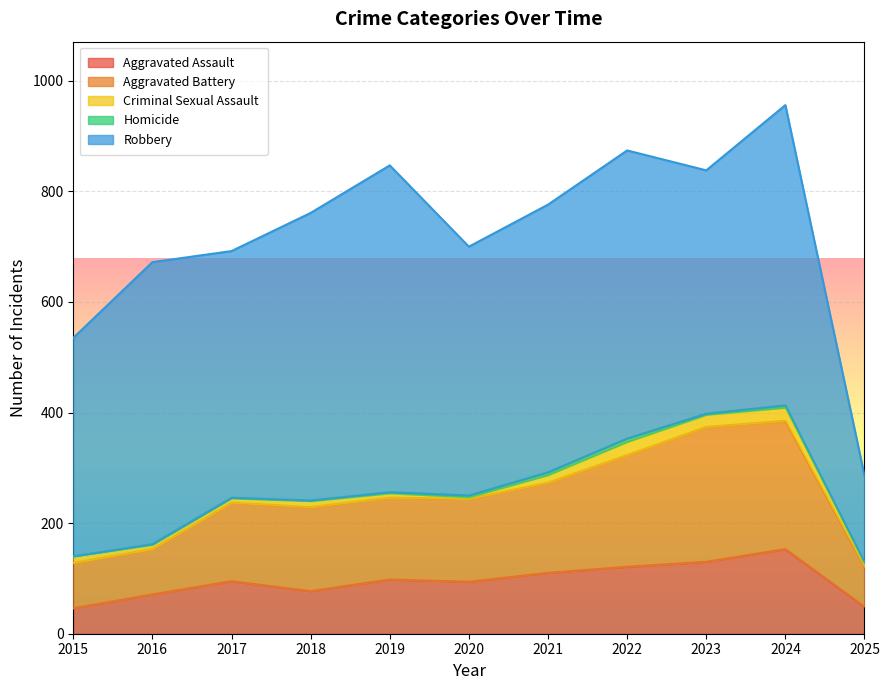

How many lines are shown in the chart?

5